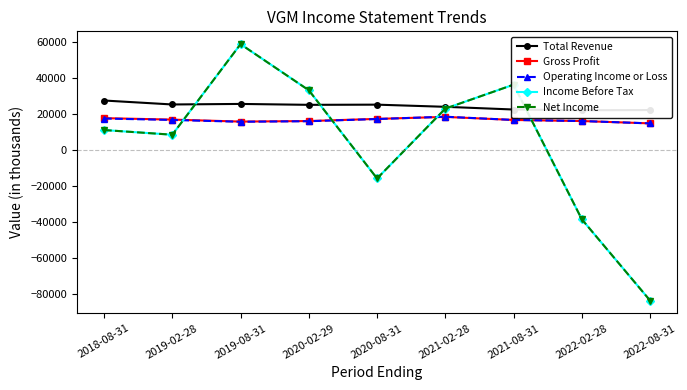

The value of Gross Profit at 2019-08-31 is 22691. True or false?

False